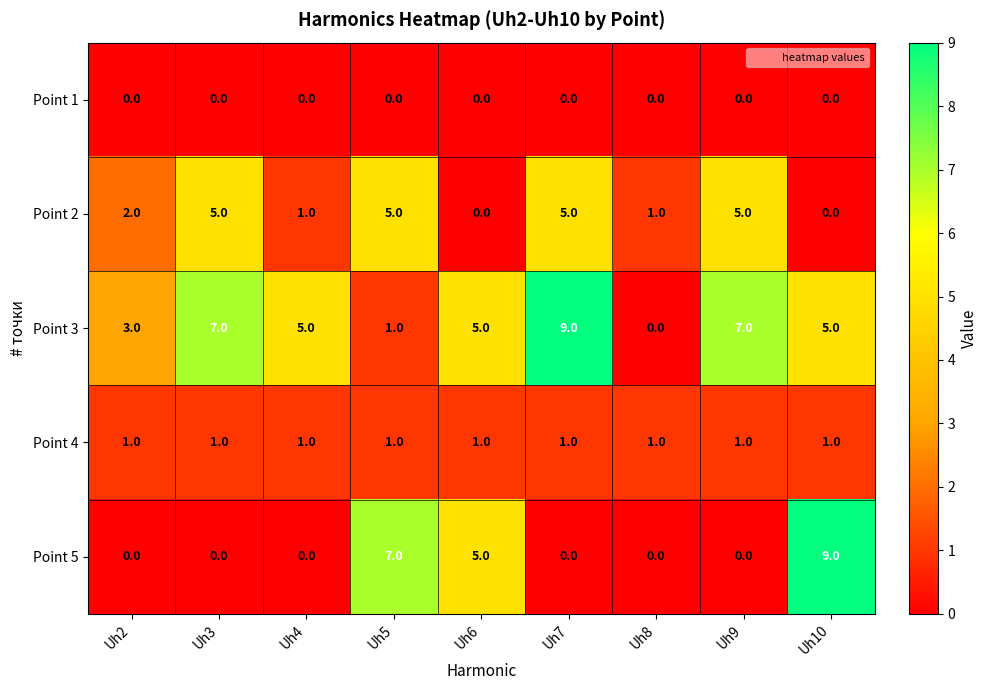

True or false: Point 5 has a value of 5 at Uh6.

True